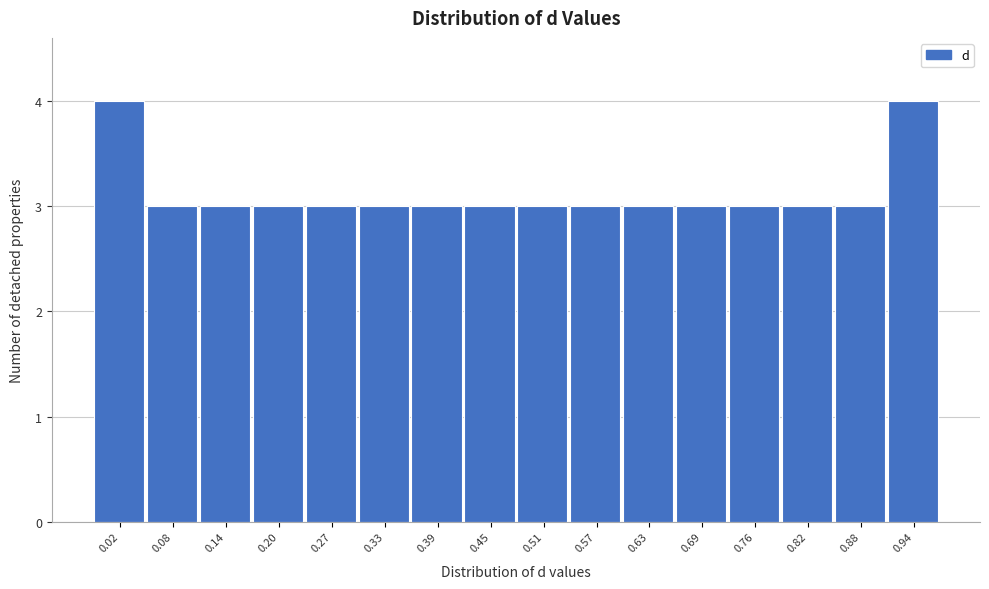

Reading left to right, extract all data points from this chart.

0.02=4	0.08=3	0.14=3	0.20=3	0.27=3	0.33=3	0.39=3	0.45=3	0.51=3	0.57=3	0.63=3	0.69=3	0.76=3	0.82=3	0.88=3	0.94=4